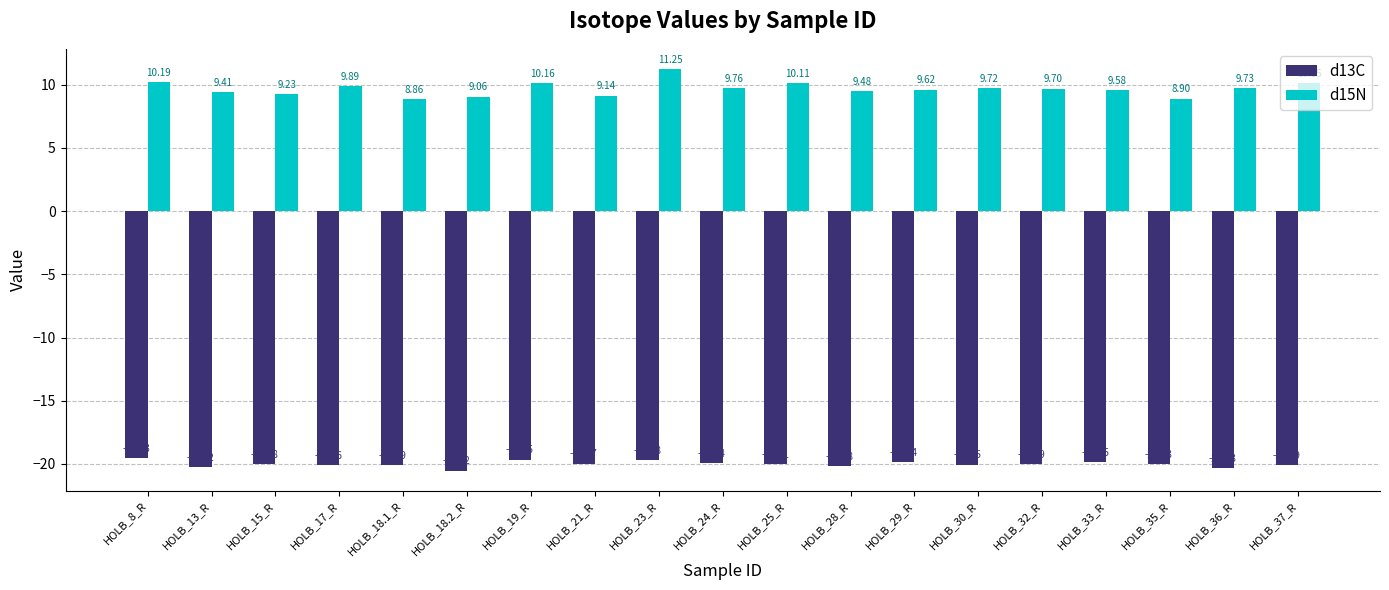

Read the d15N value at HOLB_21_R.

9.1